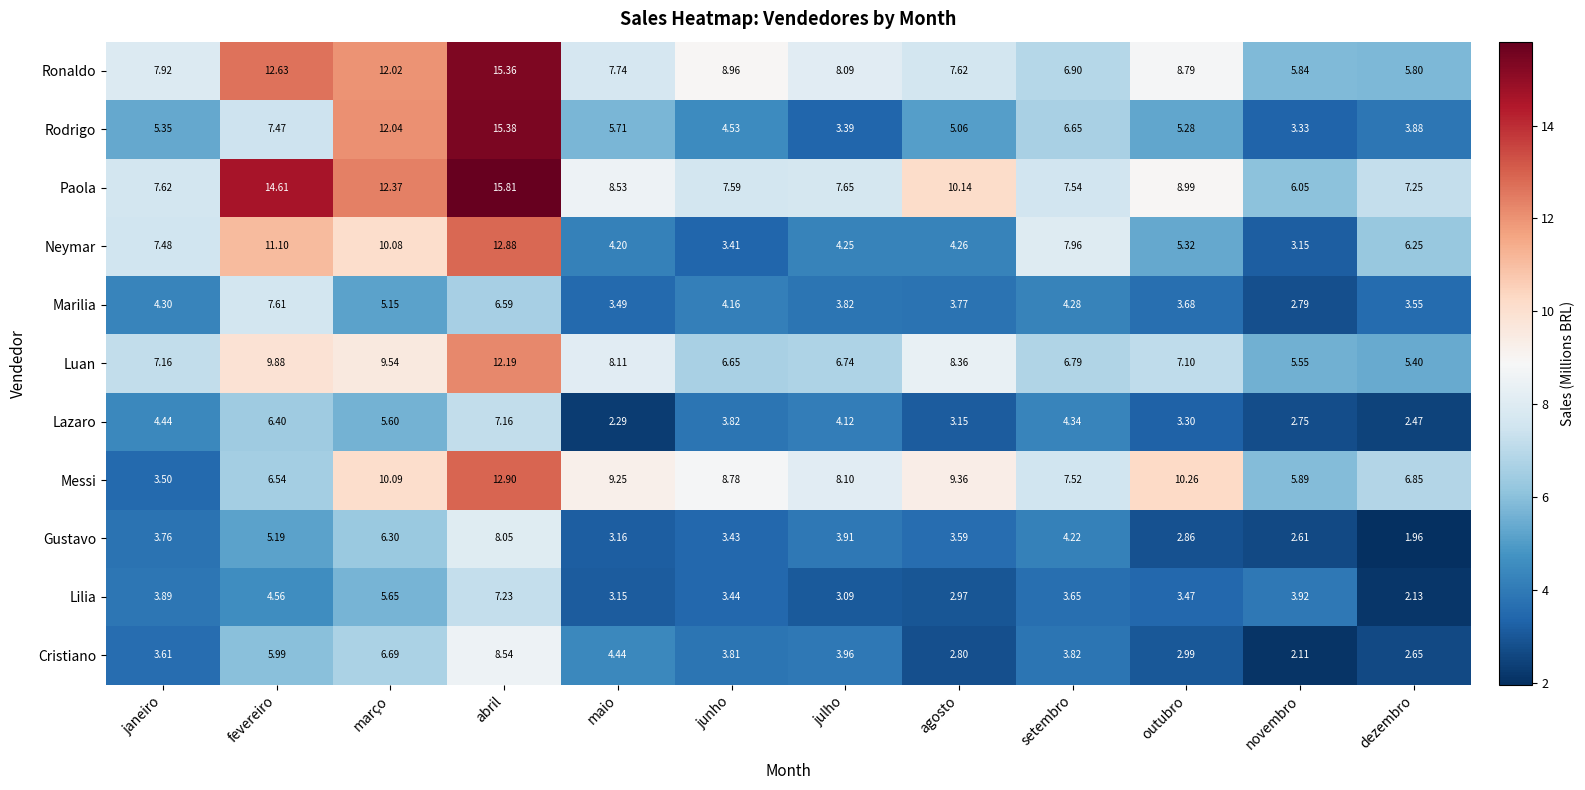

At which label is Marilia closest to 5?

março